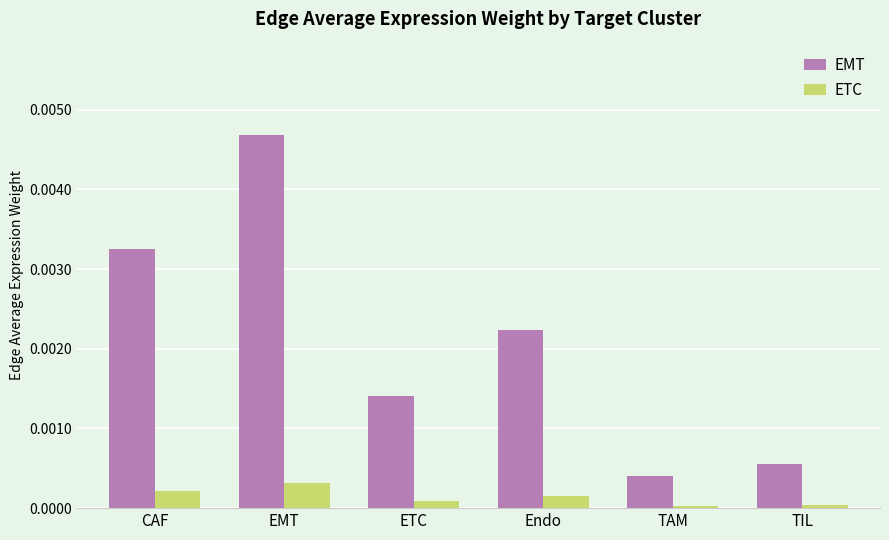

The EMT series shows 0.0 at TAM. True or false?

True